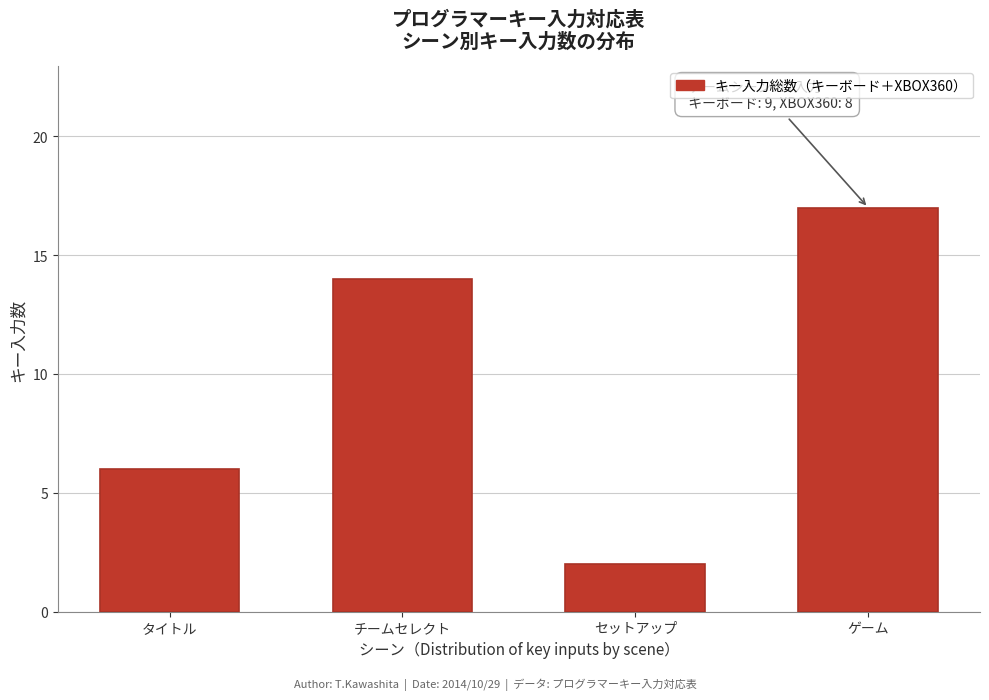

Reading left to right, what are all the values shown in this chart?

6	14	2	17